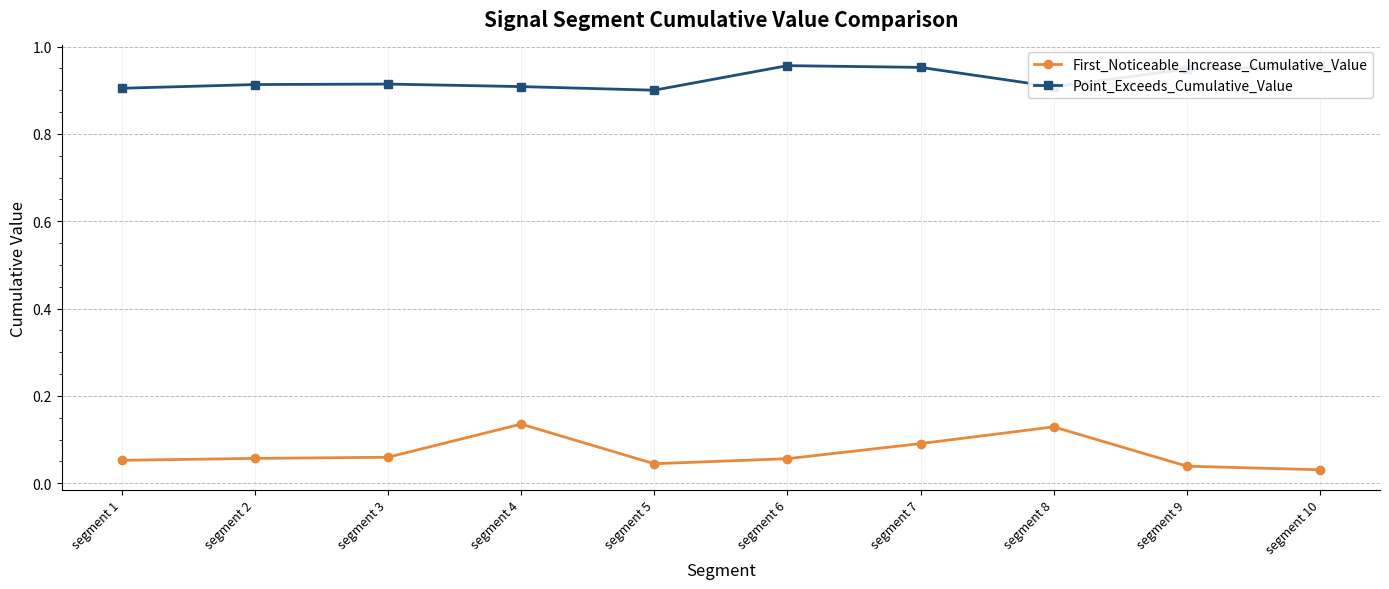

At how many categories does at least one series exceed 0?

10